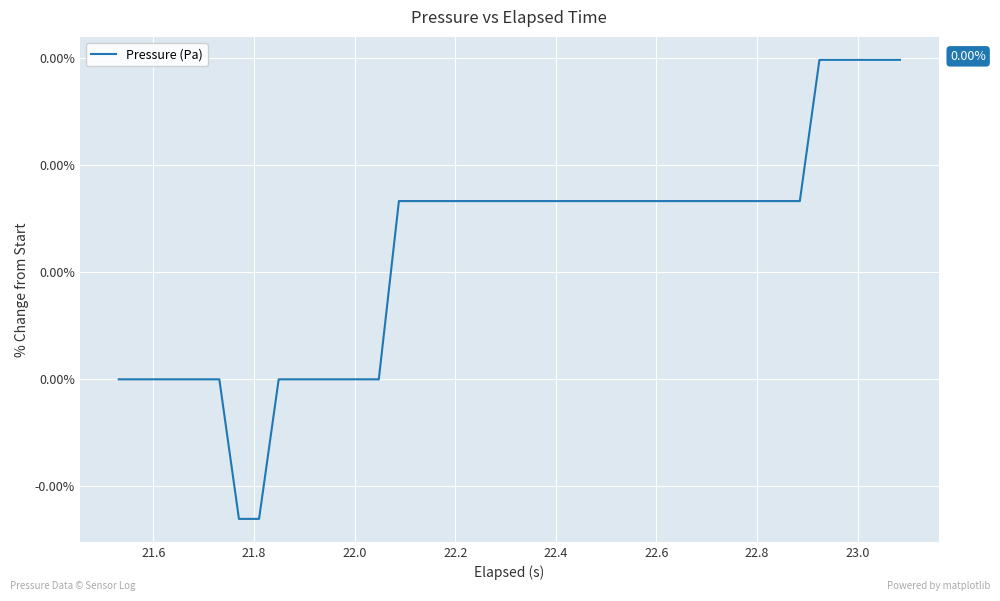

Does the chart have visible grid lines?

Yes